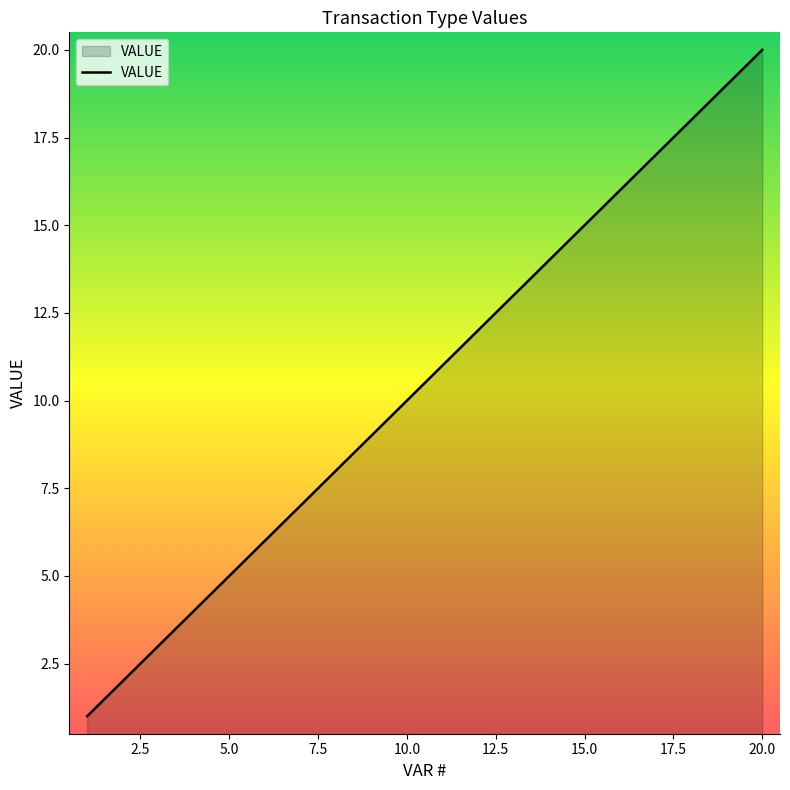

How many lines are shown in the chart?

1